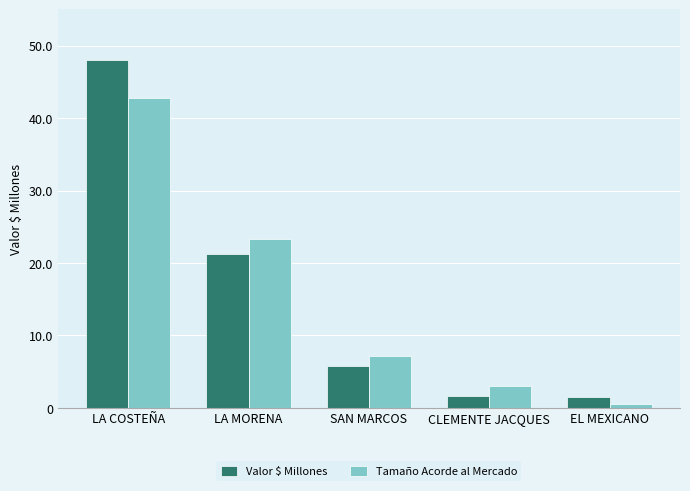

What is the difference between the highest and lowest values at EL MEXICANO?

0.9